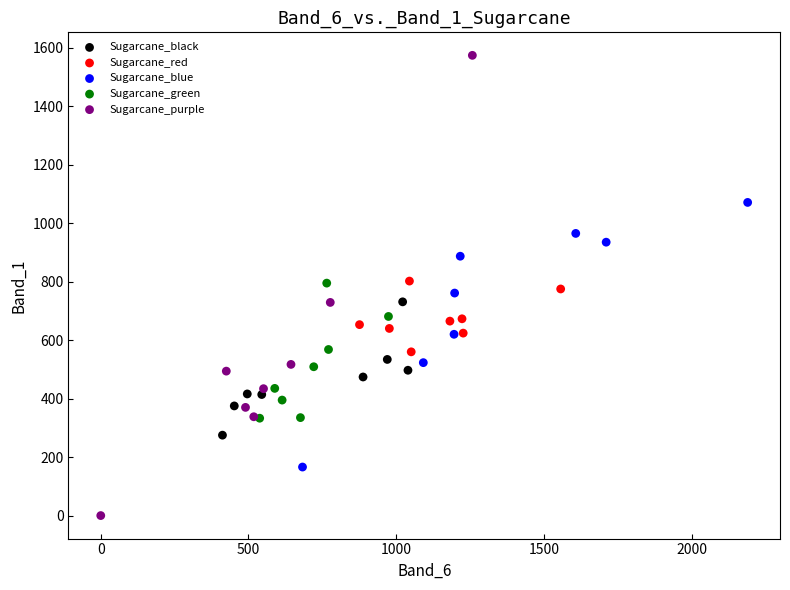

Which series reaches the maximum Y coordinate?

Sugarcane_purple